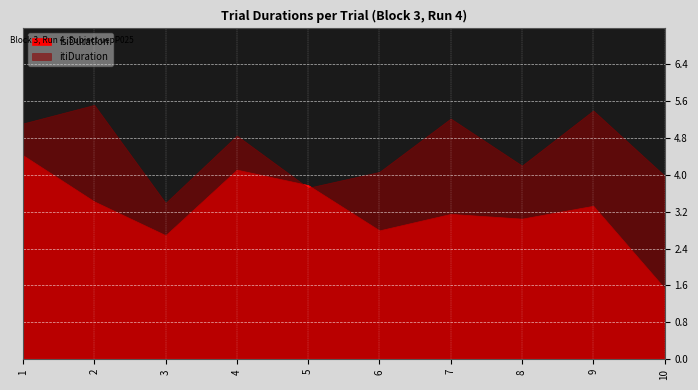

What value does the itiDuration series have at 5?

3.7